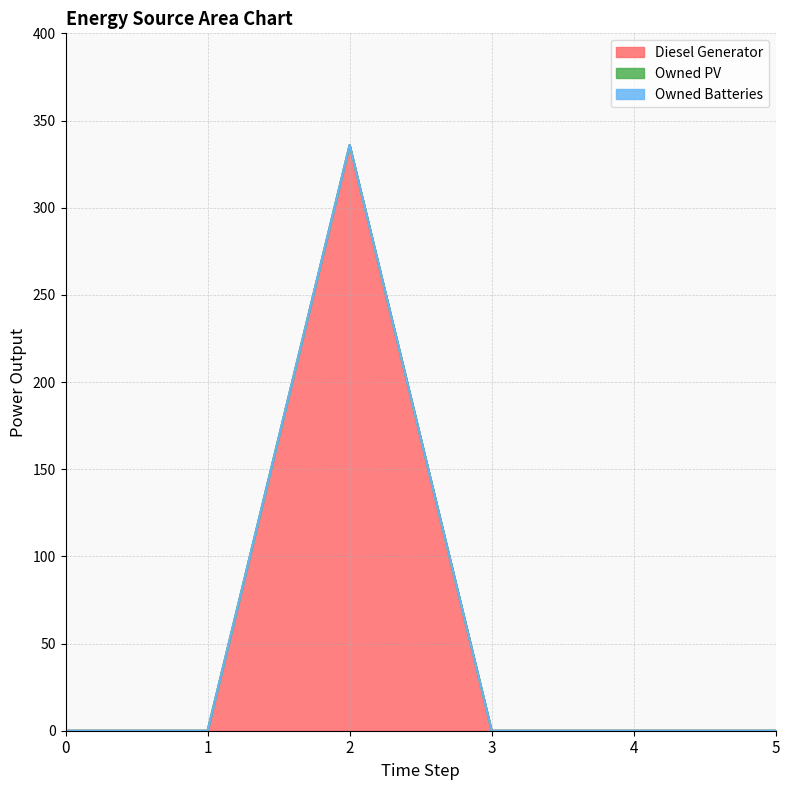

True or false: Owned Batteries and Owned PV intersect in this chart.

False